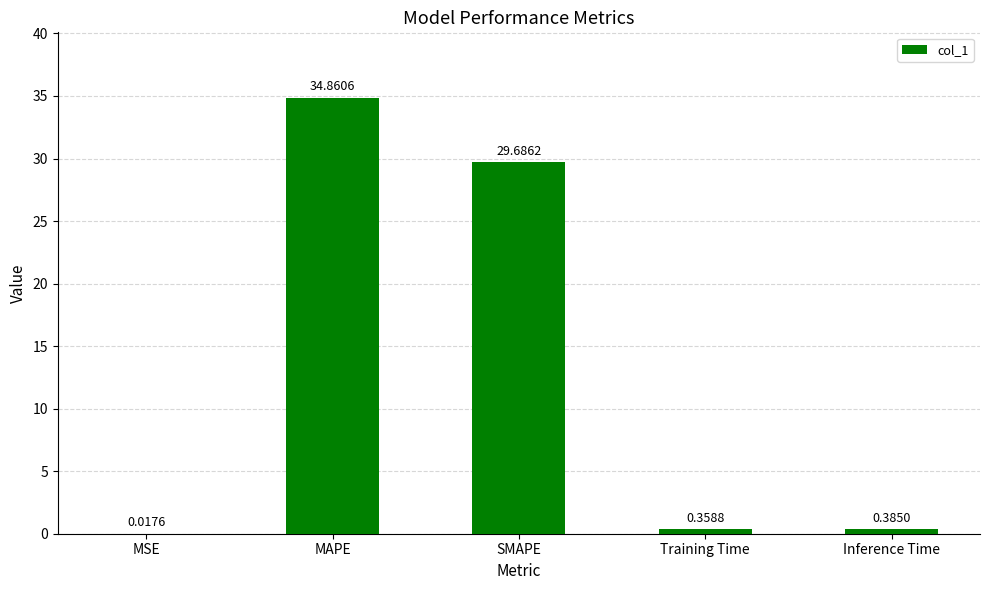

Which category has the highest value across all series?

MAPE